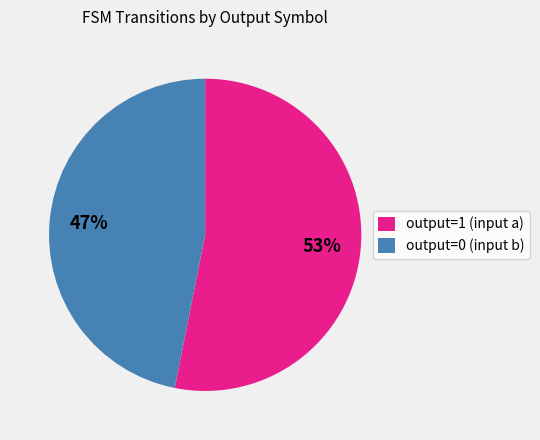

How many slices are in this pie chart?

2